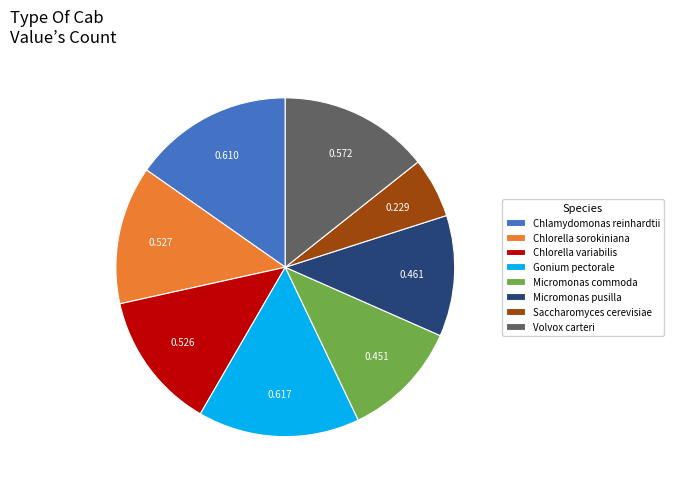

Which category has the smallest portion of the pie?

Saccharomyces cerevisiae